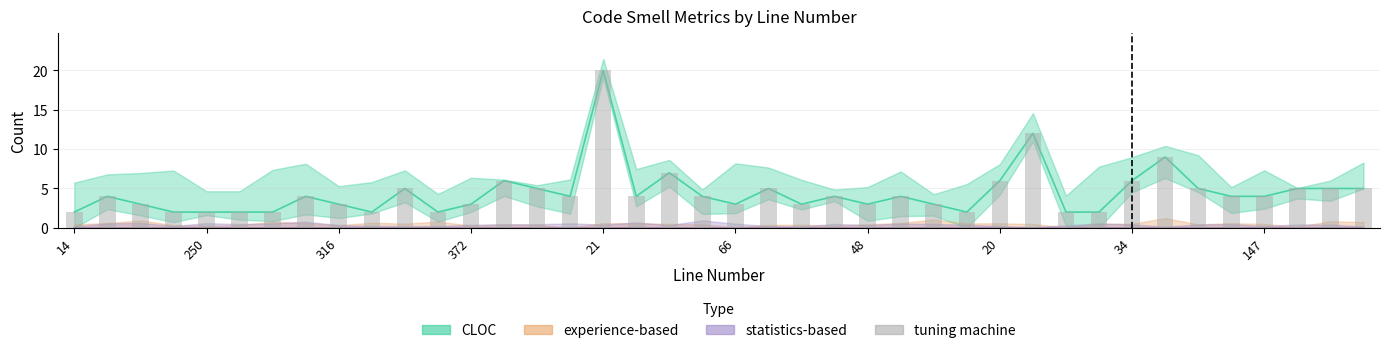

What is the value of the 2nd bar from the left?

4